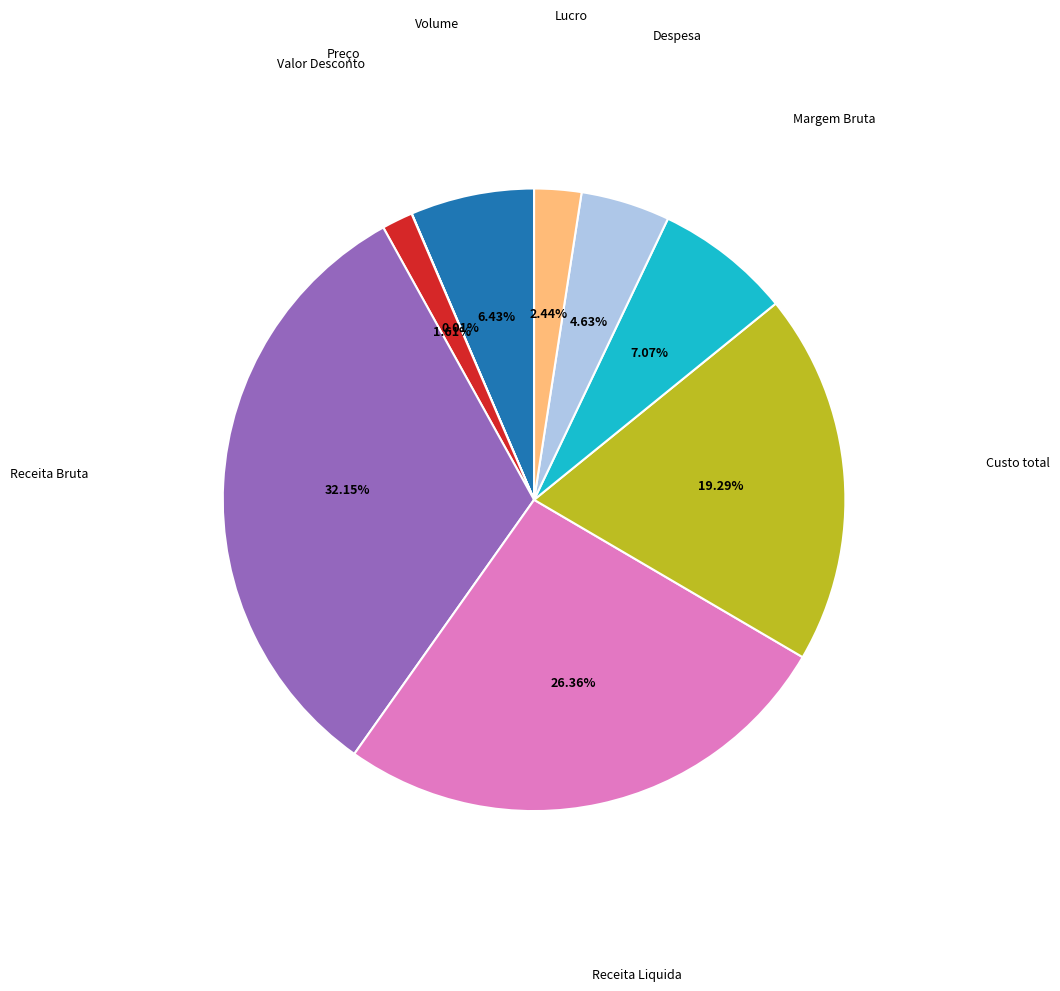

Is there a majority slice in this chart?

No